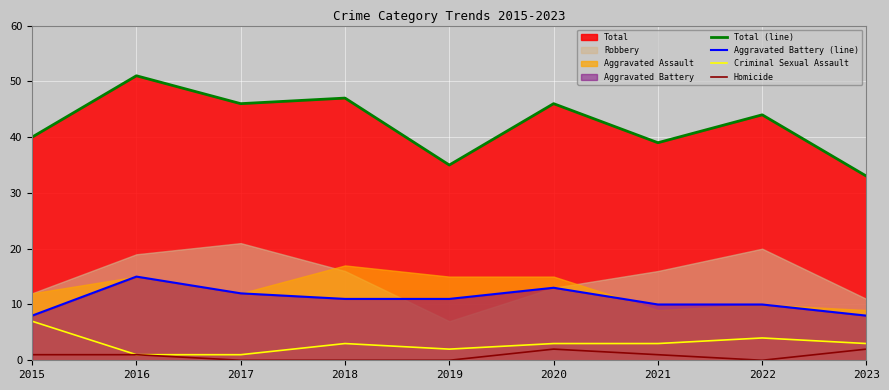

True or false: Aggravated Battery (line) and Total (line) intersect in this chart.

False